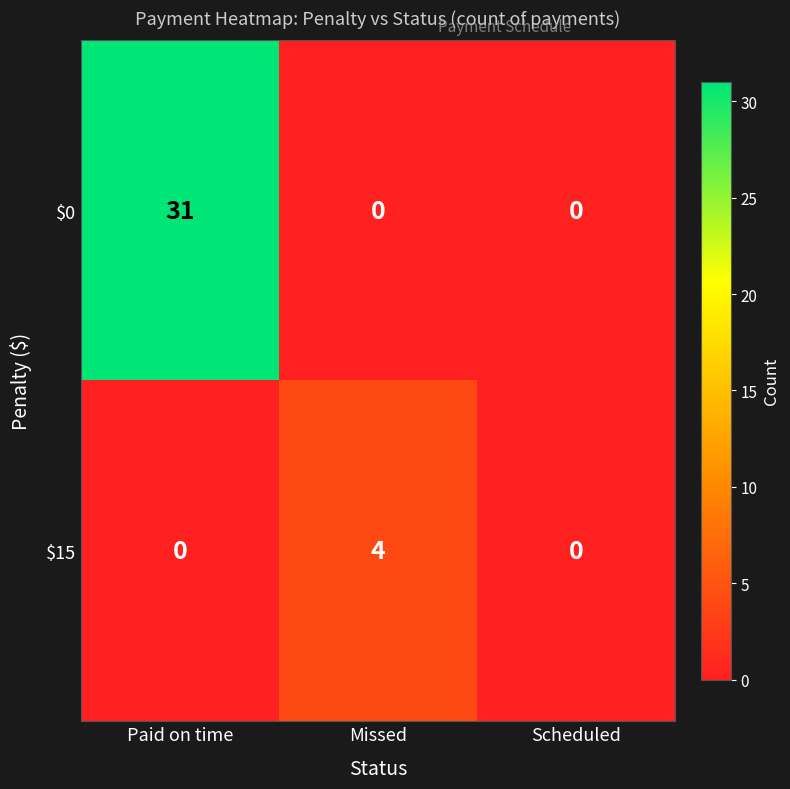

Reading right to left, list all the values displayed in this chart.

$0: Scheduled=0	Missed=0	Paid on time=31
$15: Scheduled=0	Missed=4	Paid on time=0